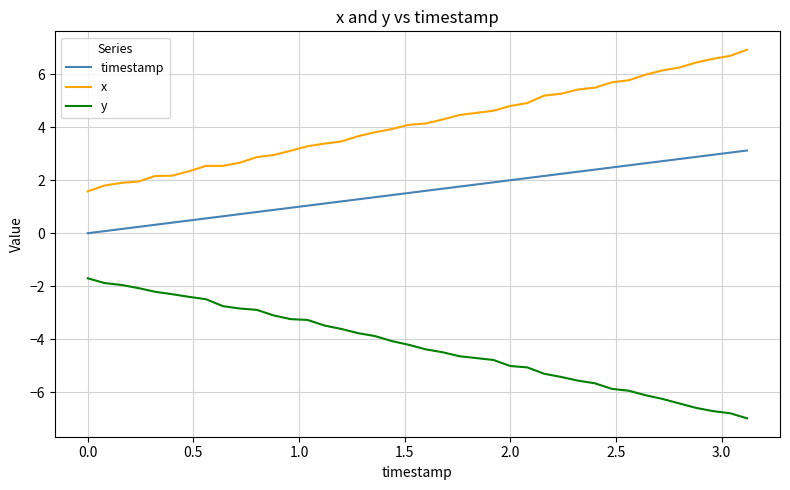

What is the difference between the maximum and minimum values in the timestamp series?

3.1